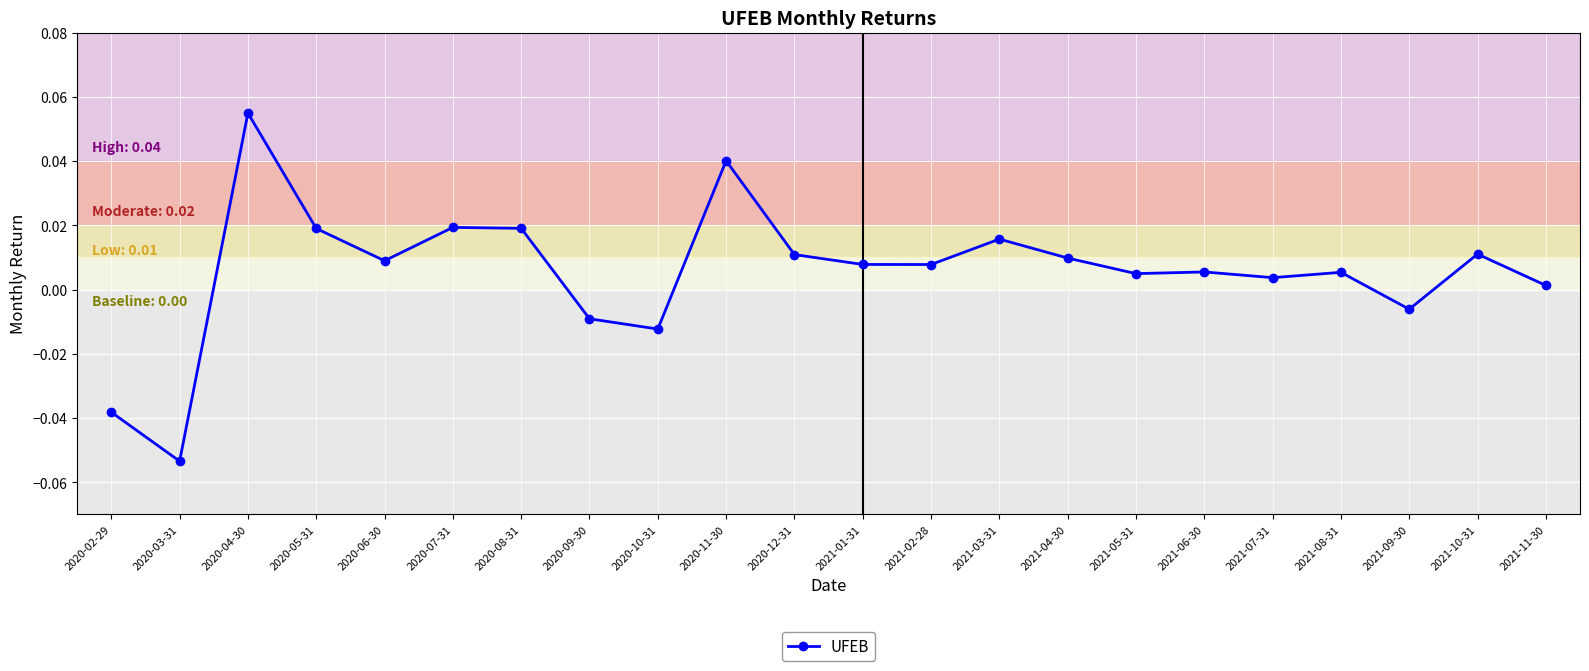

What position from the left is 2020-07-31?

6